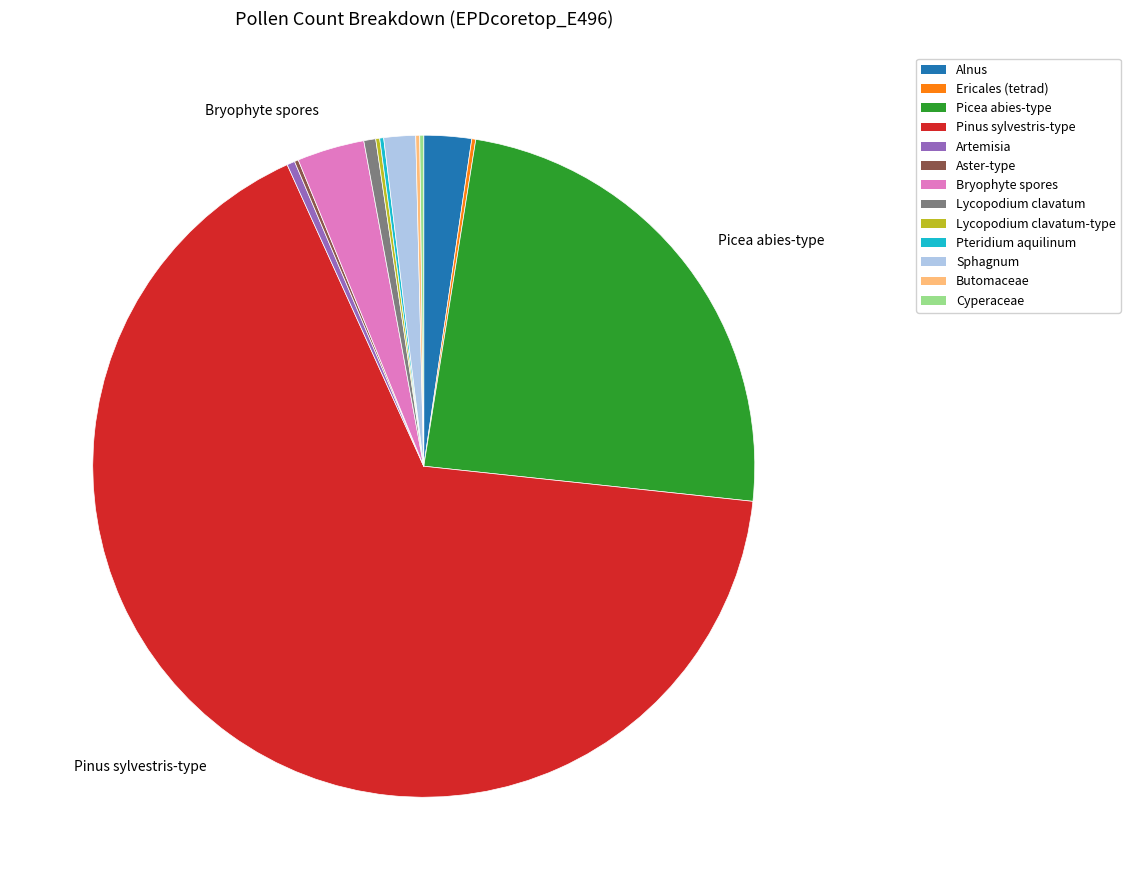

Is there any slice that represents more than half of the pie?

Yes